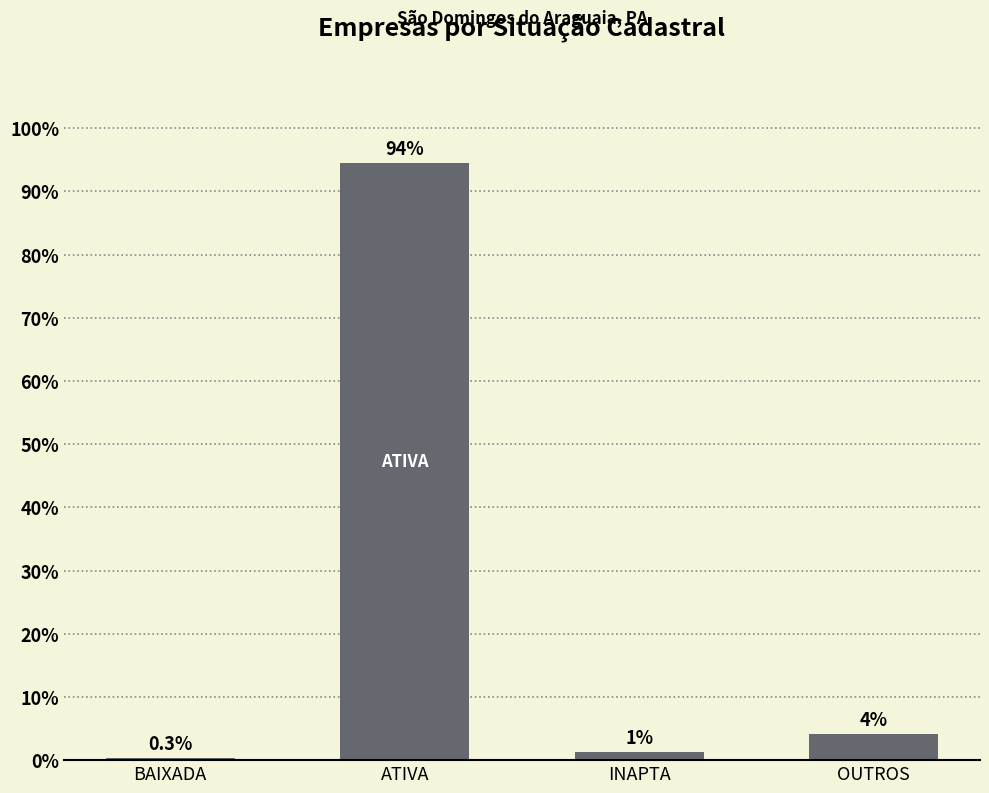

The chart shows a value of 94.5 at ATIVA. True or false?

True